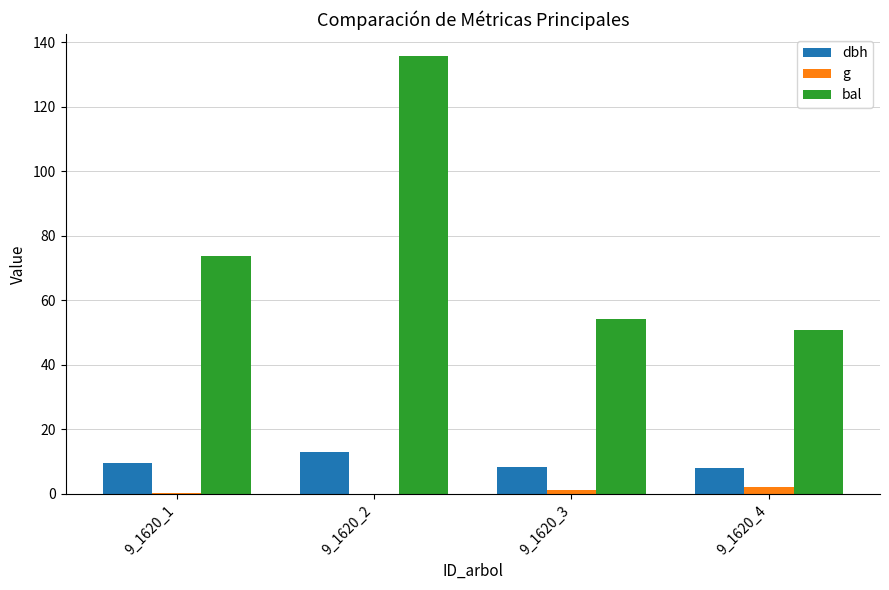

What is the sum of all dbh values?

39.2